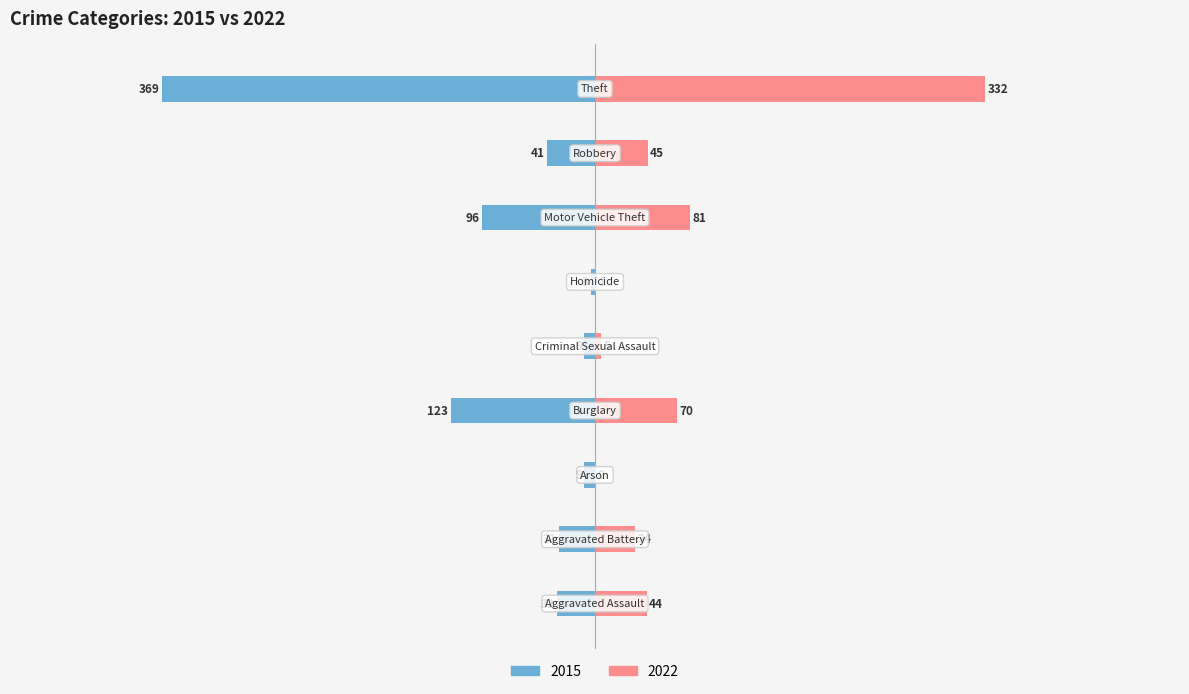

At which label is 2022 closest to 166?

Motor Vehicle Theft